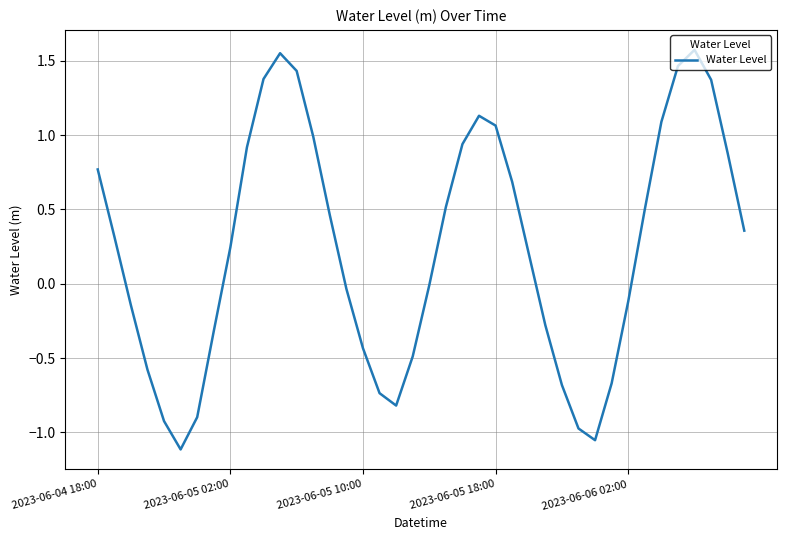

What is the difference between the maximum and minimum values?

2.7